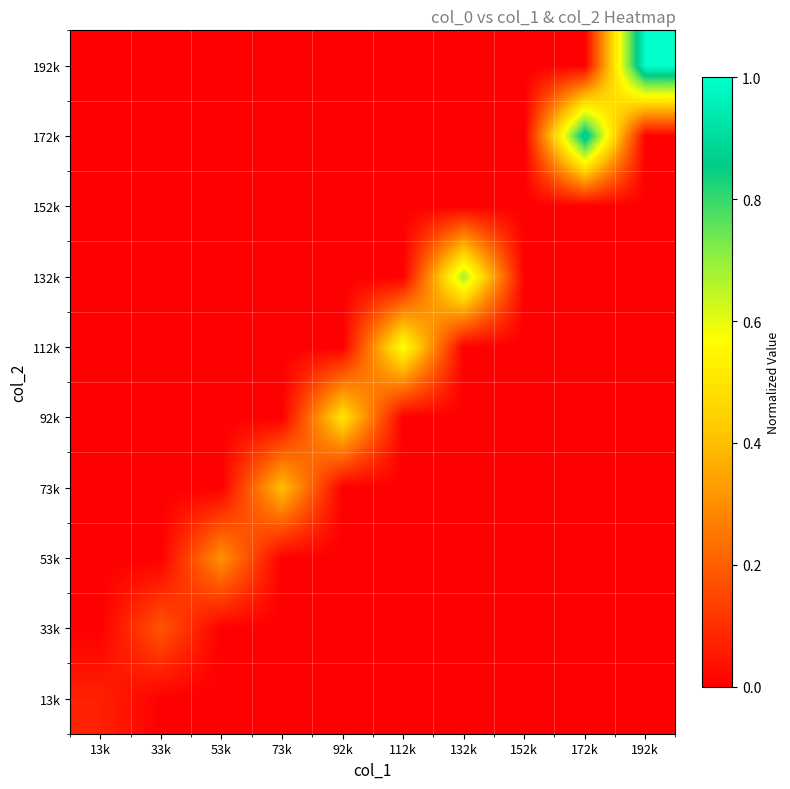

How many distinct data groups are displayed?

10